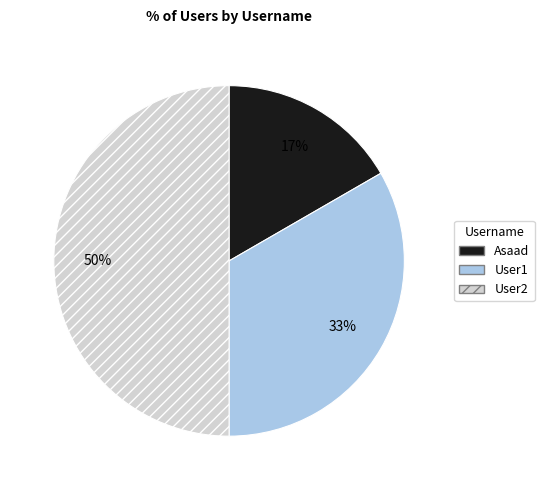

Is Asaad the majority of the pie?

No